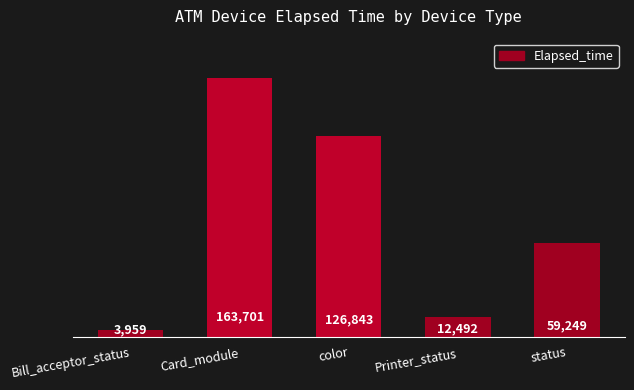

List the labels in order of value, smallest first.

Bill_acceptor_status, Printer_status, status, color, Card_module